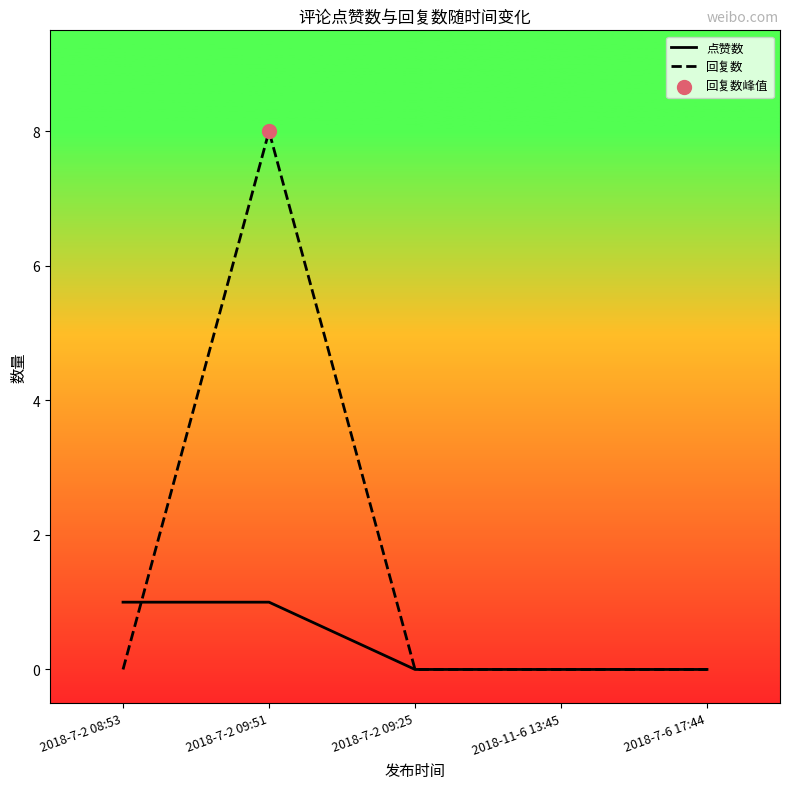

What are all the series names shown in the legend?

点赞数, 回复数